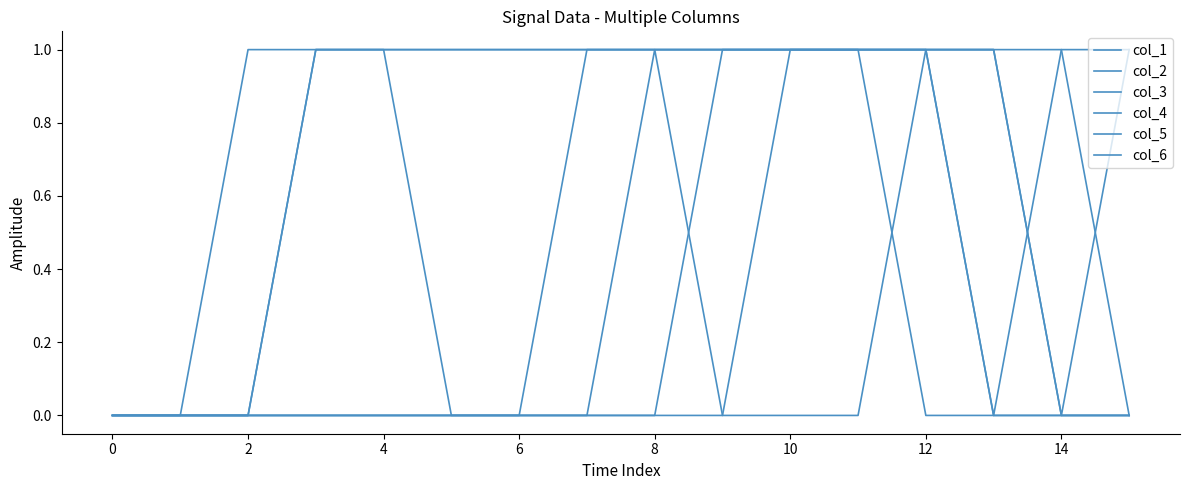

What is the difference between the maximum and minimum values in the col_5 series?

1